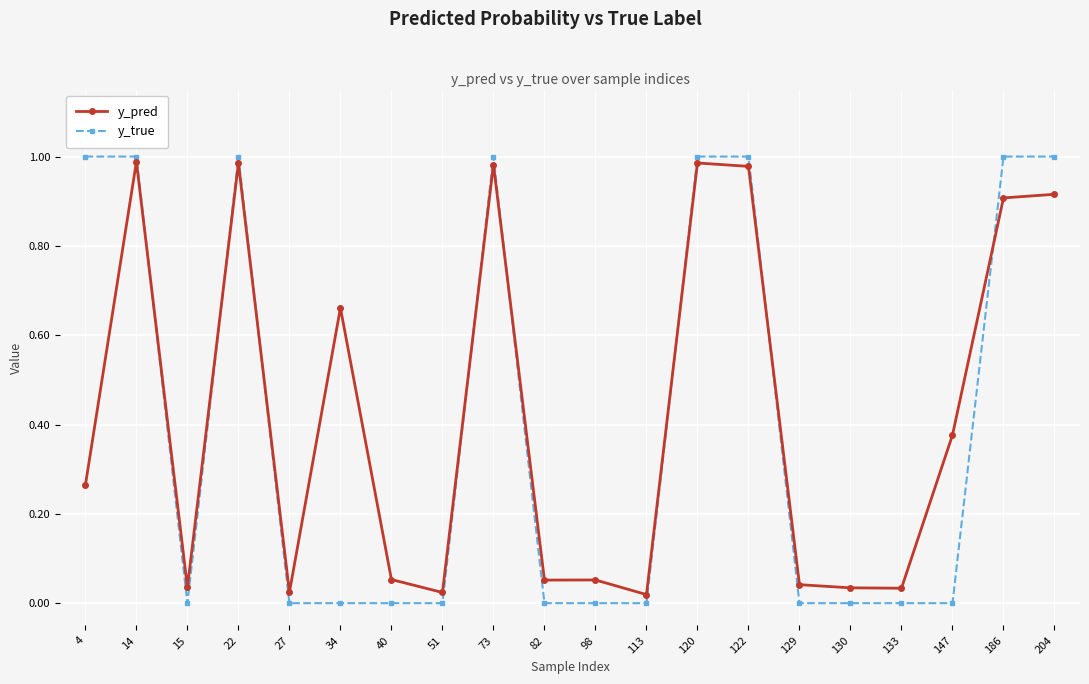

Between which two adjacent categories do y_true and y_pred first intersect?

14 and 15